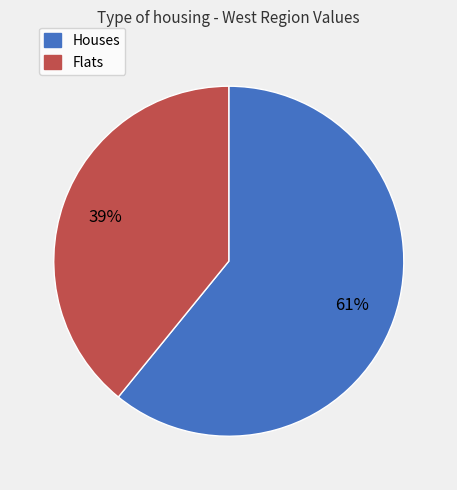

To the nearest percent, what is the average slice percentage?

50%